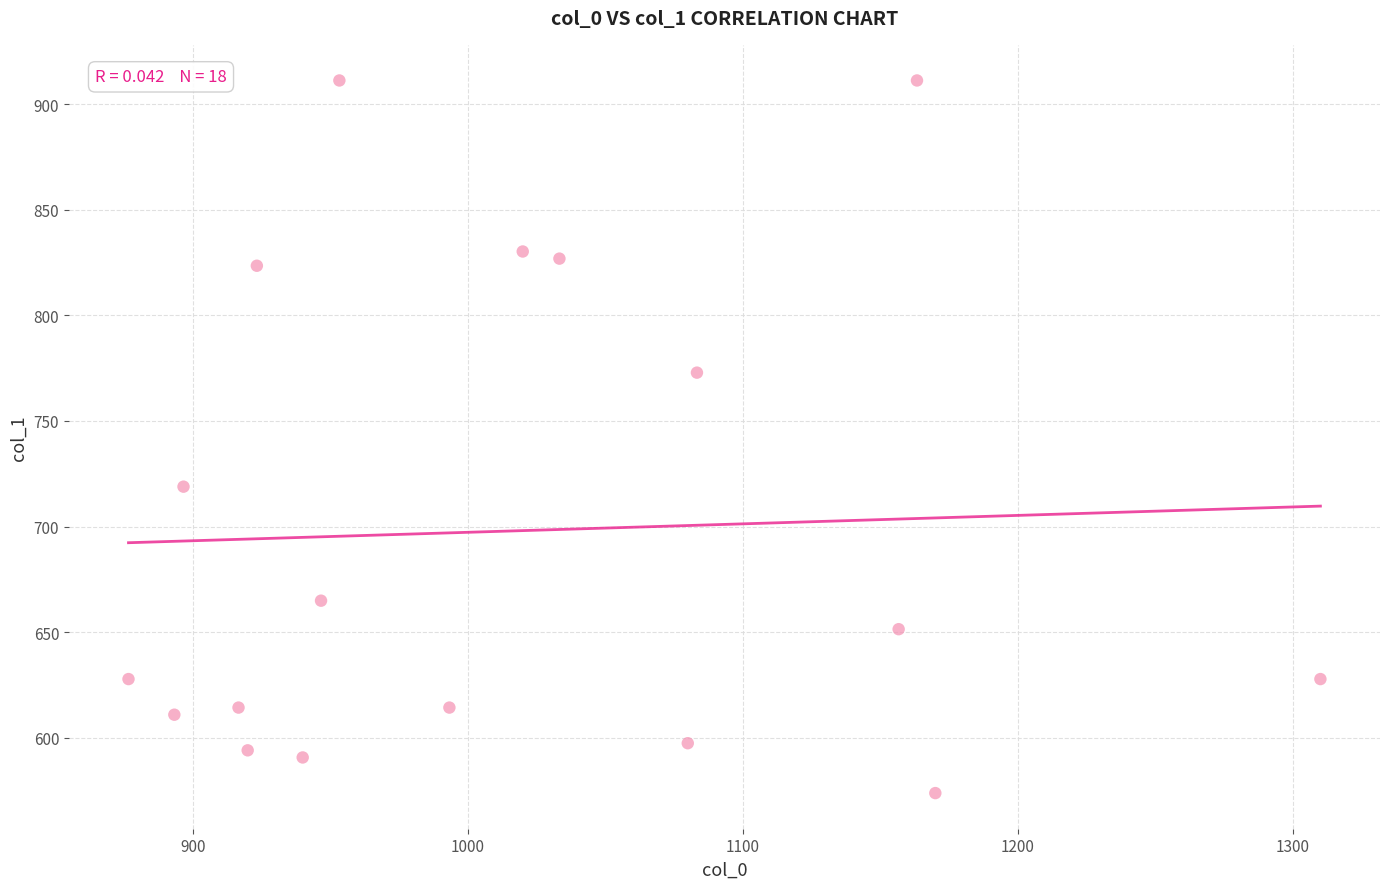

What Y value in the scatter plot is closest to 742?

718.9